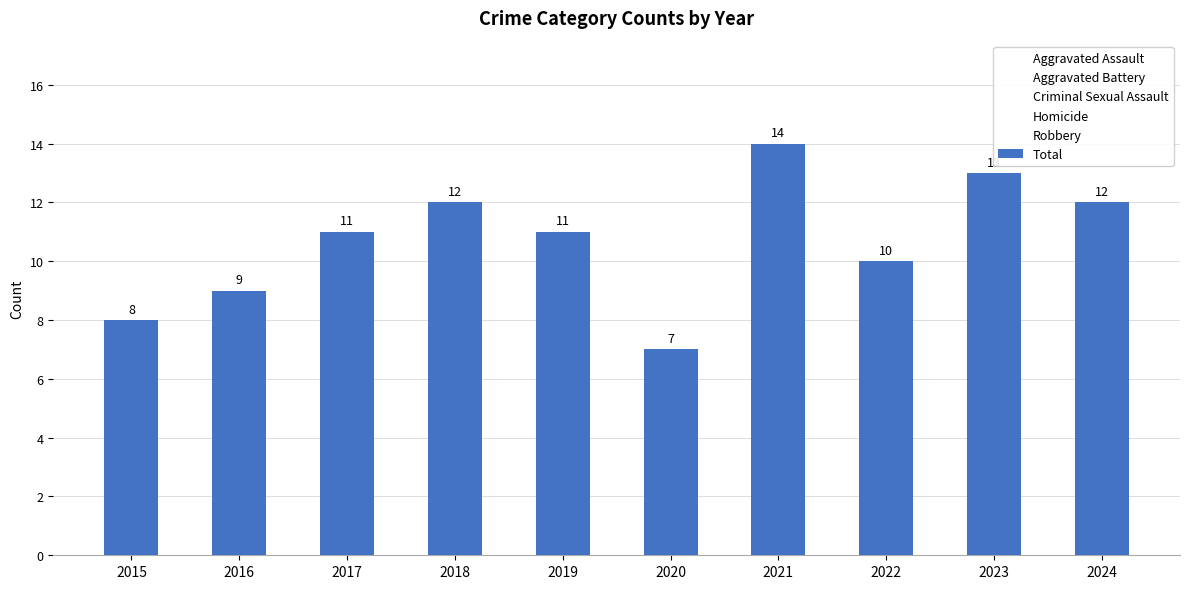

Reading left to right, extract all data points from this chart.

Aggravated Assault: 1	1	2	3	3	1	3	3	3	3
Aggravated Battery: 4	2	4	3	4	2	6	3	4	5
Criminal Sexual Assault: 2	2	1	3	2	0	0	1	0	0
Homicide: 0	0	0	0	0	1	1	1	0	2
Robbery: 1	4	4	3	2	3	4	2	6	2
Total: 8	9	11	12	11	7	14	10	13	12